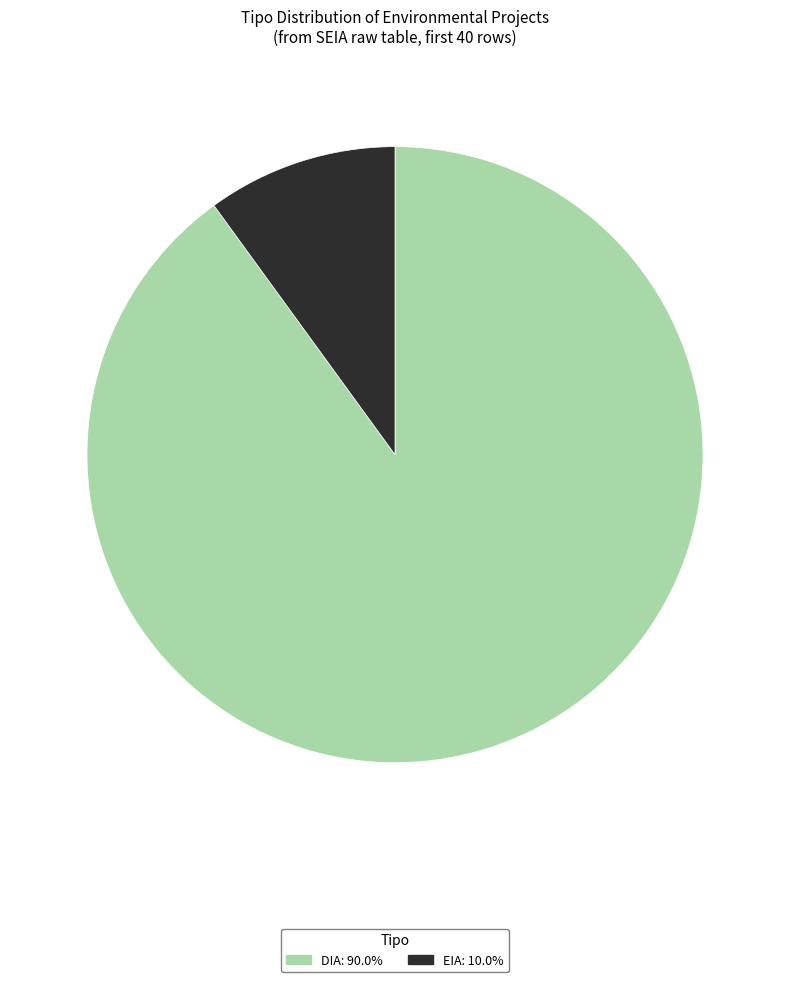

Count the number of slices in the pie.

2